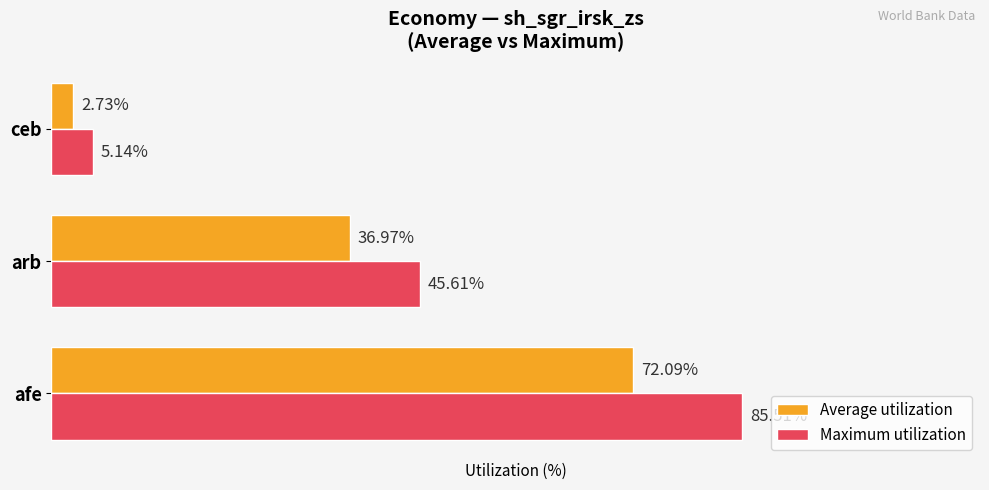

Which series has the largest range (max minus min)?

Maximum utilization